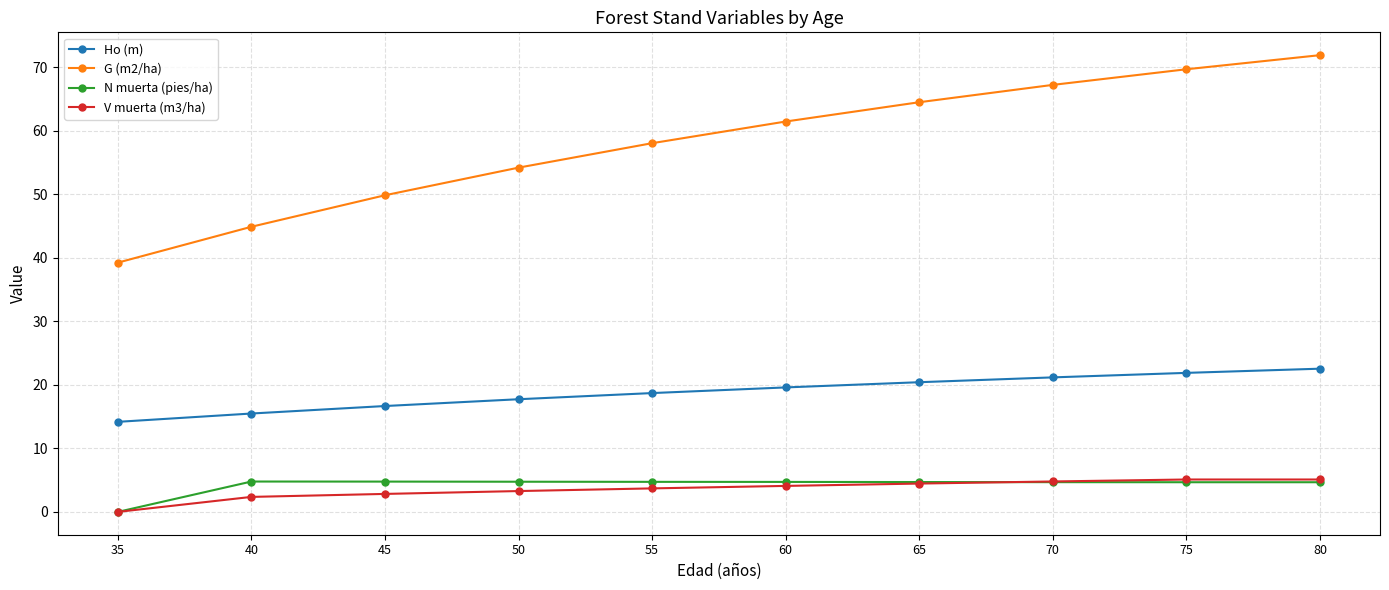

What are all the series names shown in the legend?

Ho (m), G (m2/ha), N muerta (pies/ha), V muerta (m3/ha)